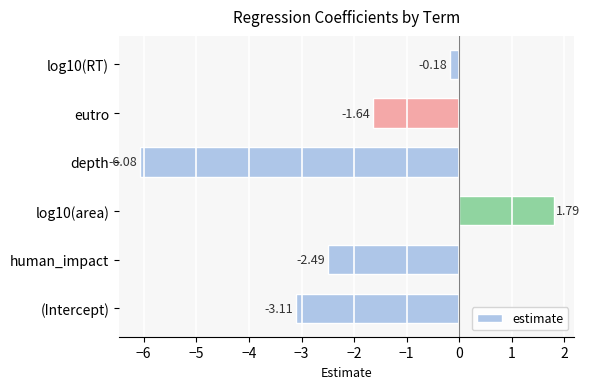

What is the change in value from log10(area) to eutro?

-3.4